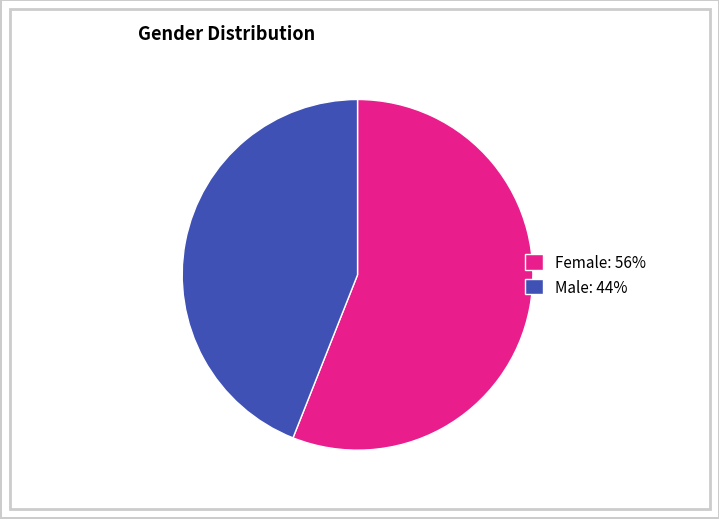

Approximately how many times larger is the value at Female: 56% compared to Male: 44%?

1.3